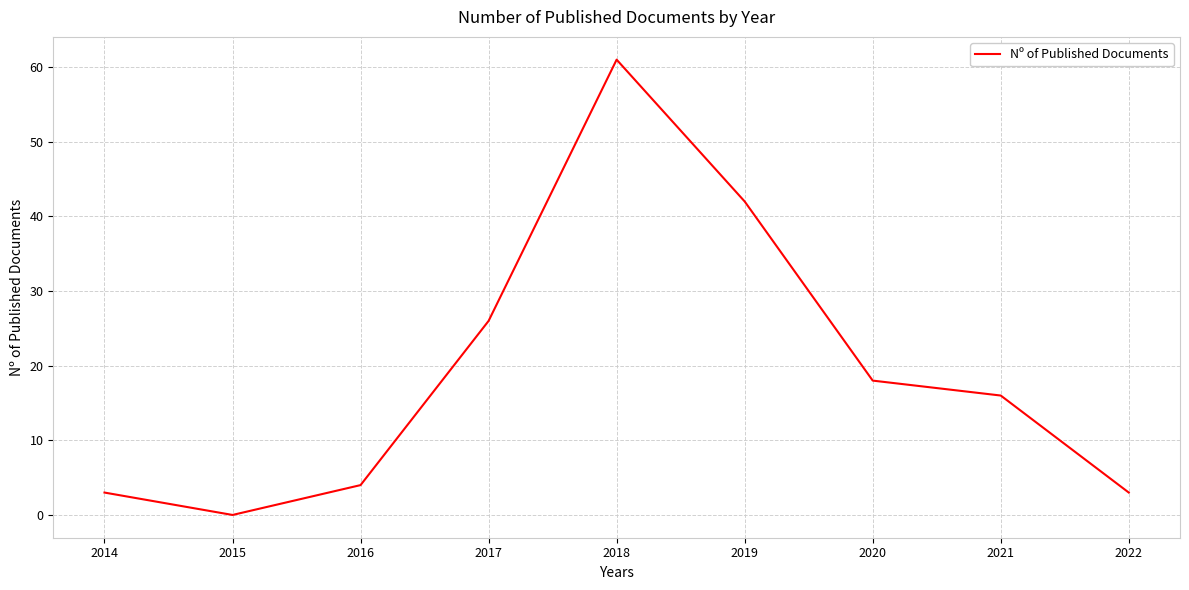

Approximately how many times larger is the value at 2018 compared to 2017?

2.3